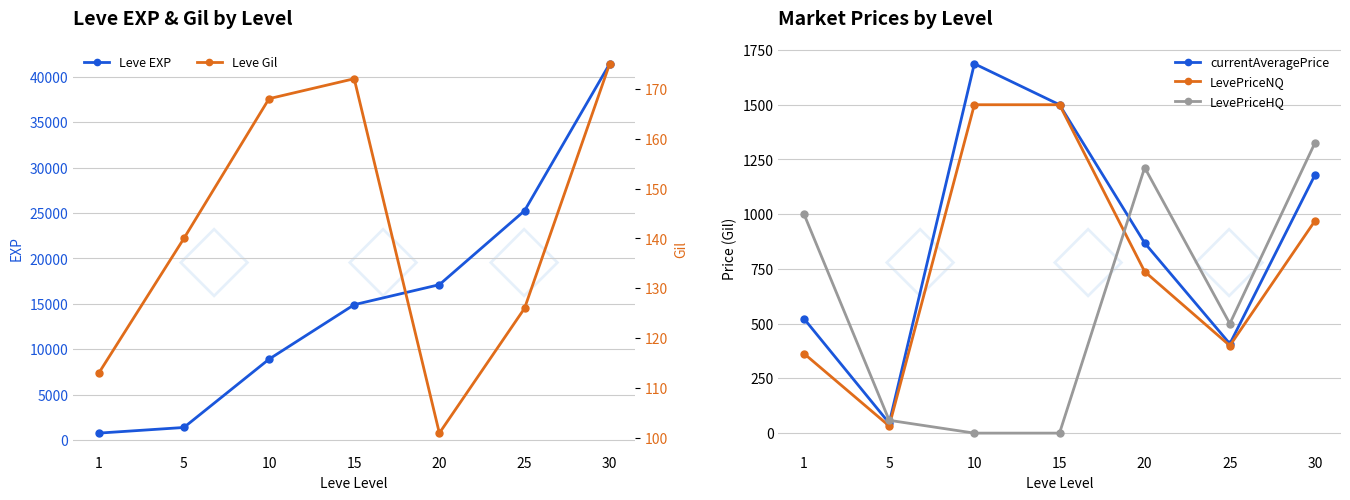

At which category does LevePriceNQ reach its first local valley?

5